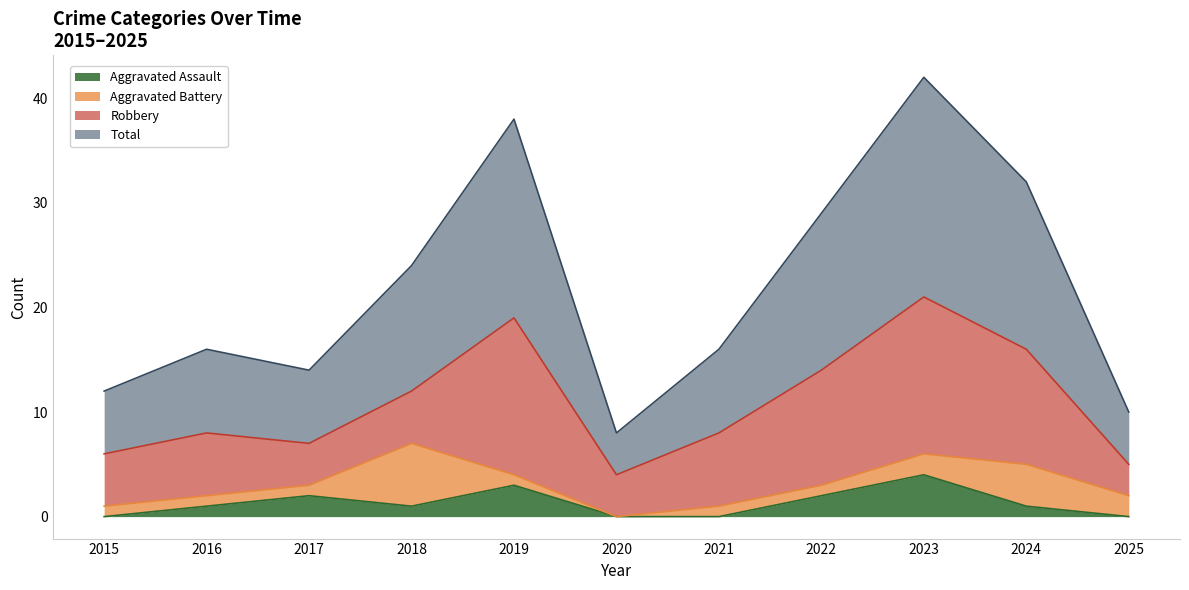

What is the highest value of the Aggravated Assault series?

4